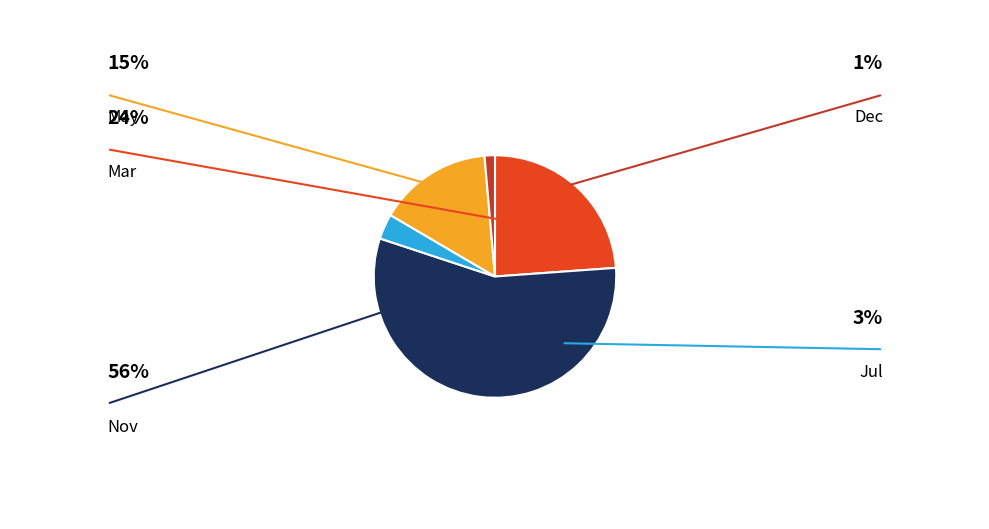

Does any single category account for the majority?

Yes